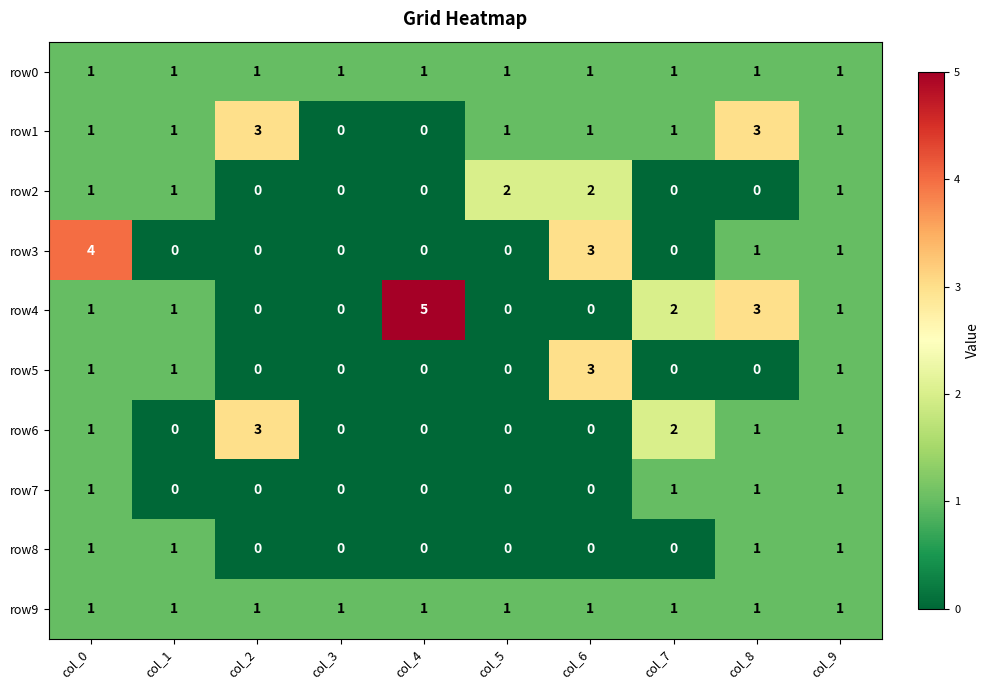

Which series has the largest range (max minus min)?

row4